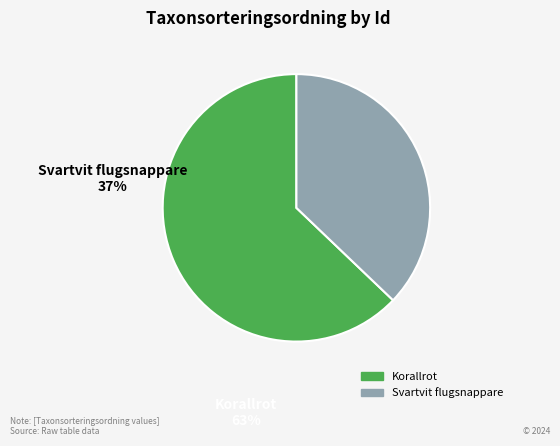

Between Korallrot and Svartvit flugsnappare, which is larger?

Korallrot